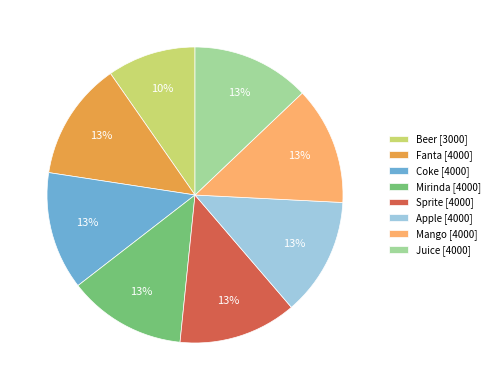

The Mirinda slice represents 13% of the pie. True or false?

True